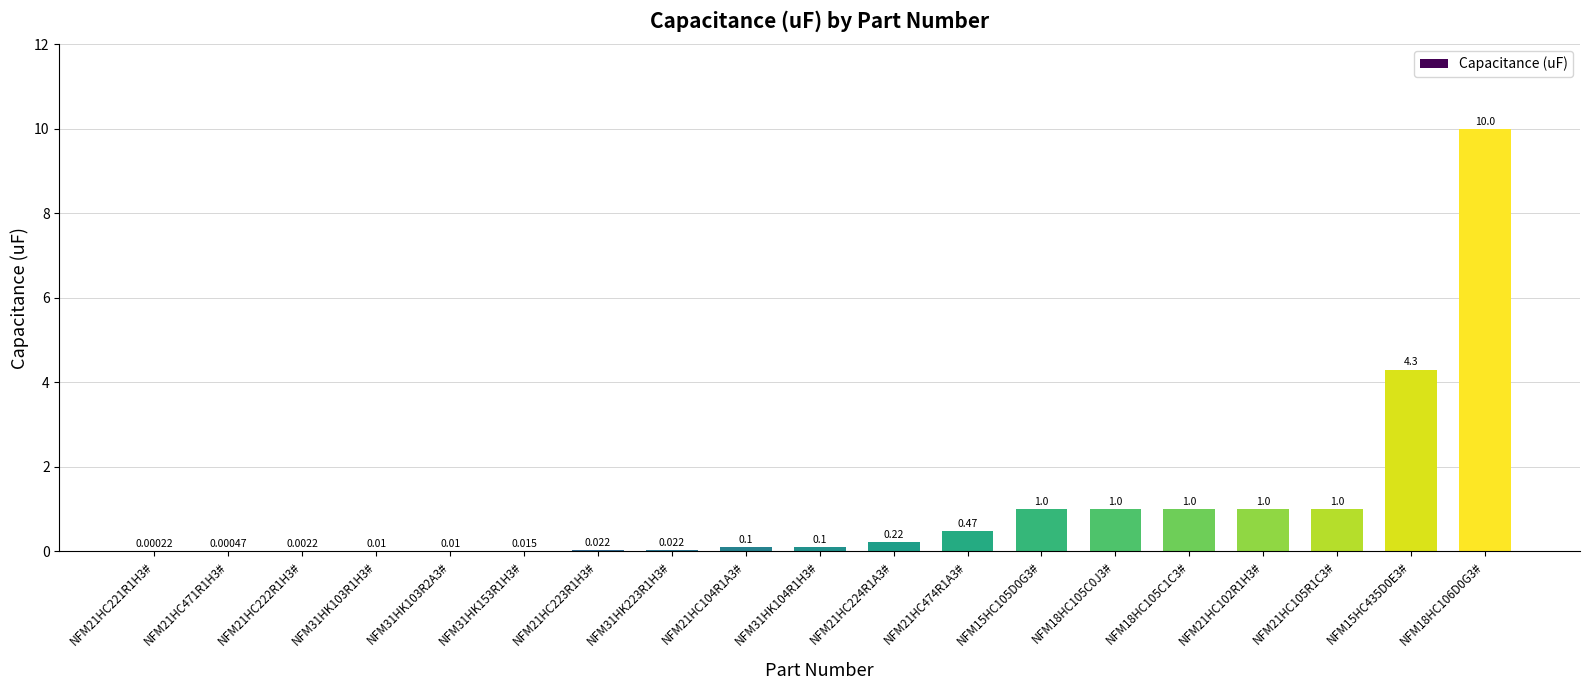

What is the label of the 9th bar from the right?

NFM21HC224R1A3#